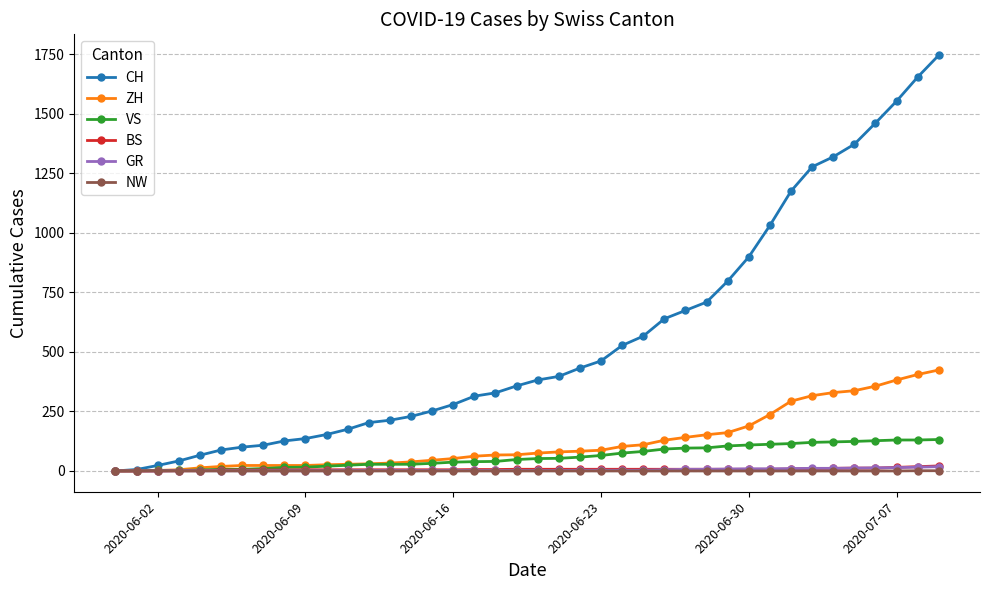

At how many categories does at least one series exceed 1123?

8